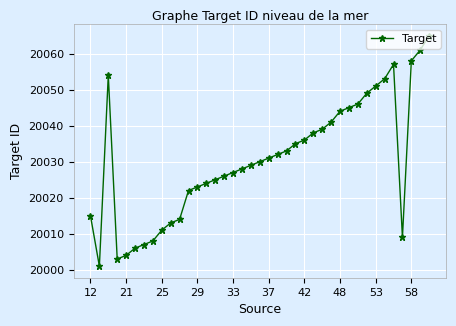

True or false: the data has more than 0 interior local peaks.

True